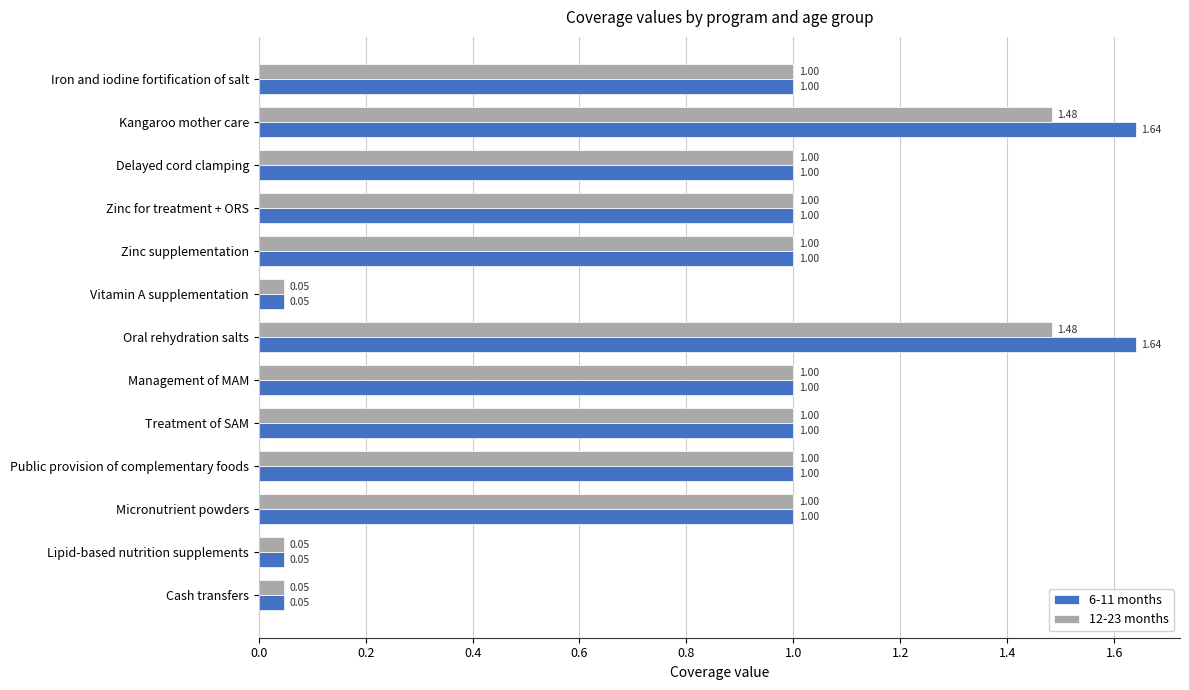

Which series has the widest spread of values?

6-11 months